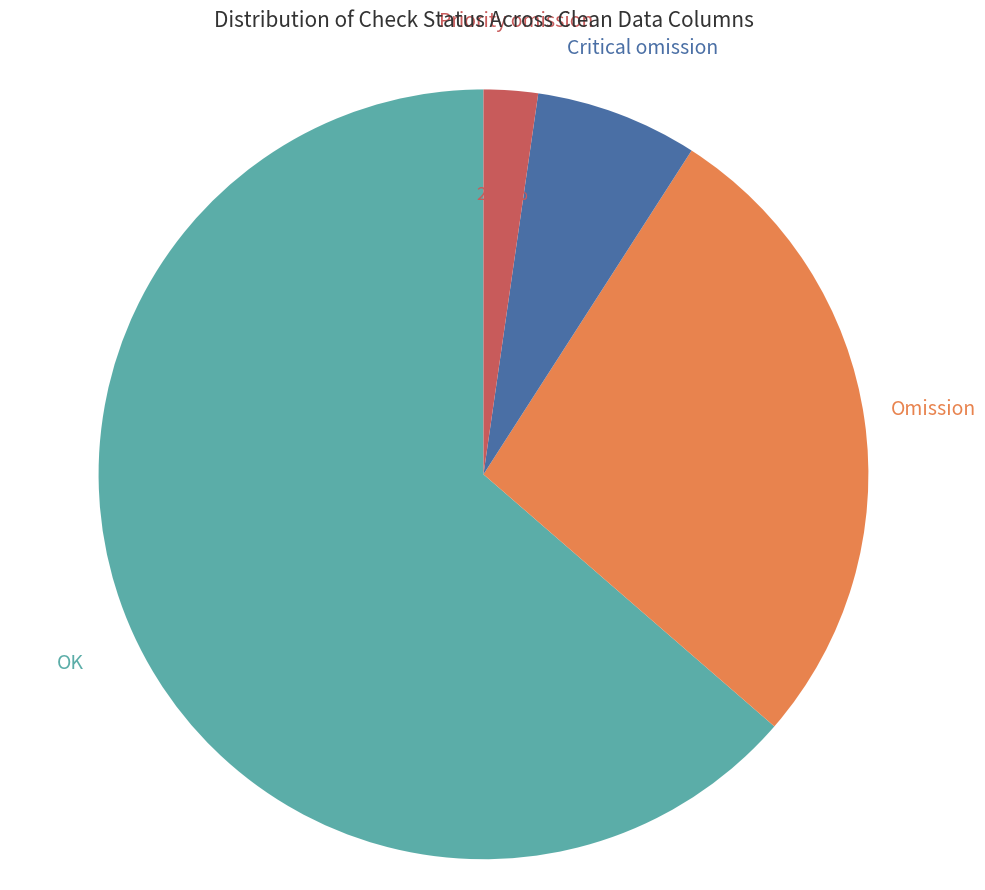

Is there a majority slice in this chart?

Yes